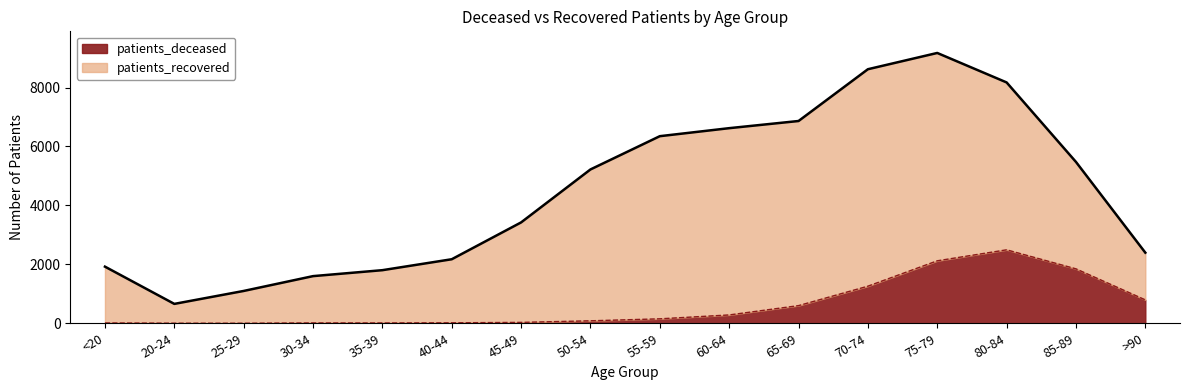

What is the difference between the values at 55-59 and >90?

643